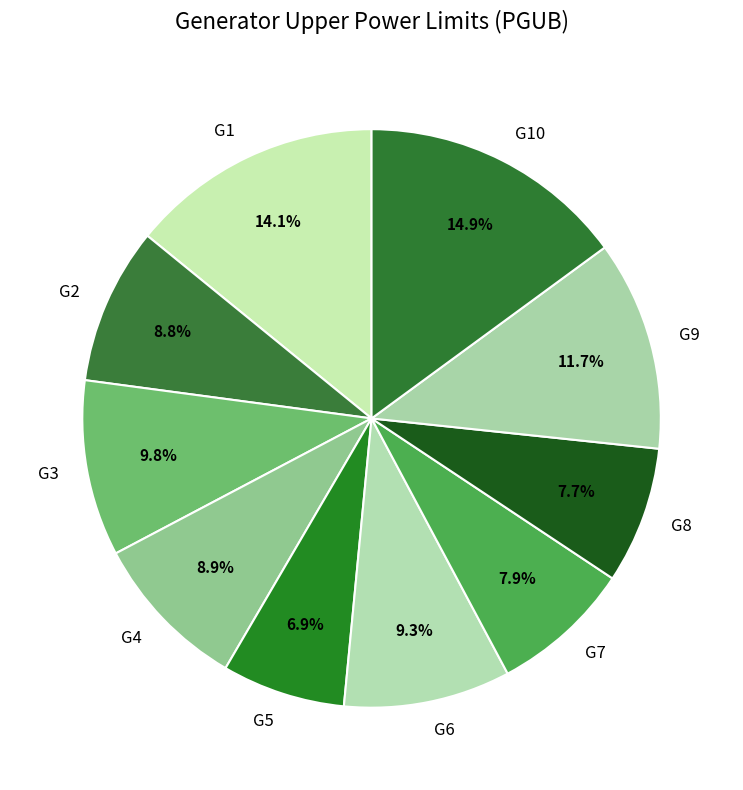

Count the number of slices in the pie.

10